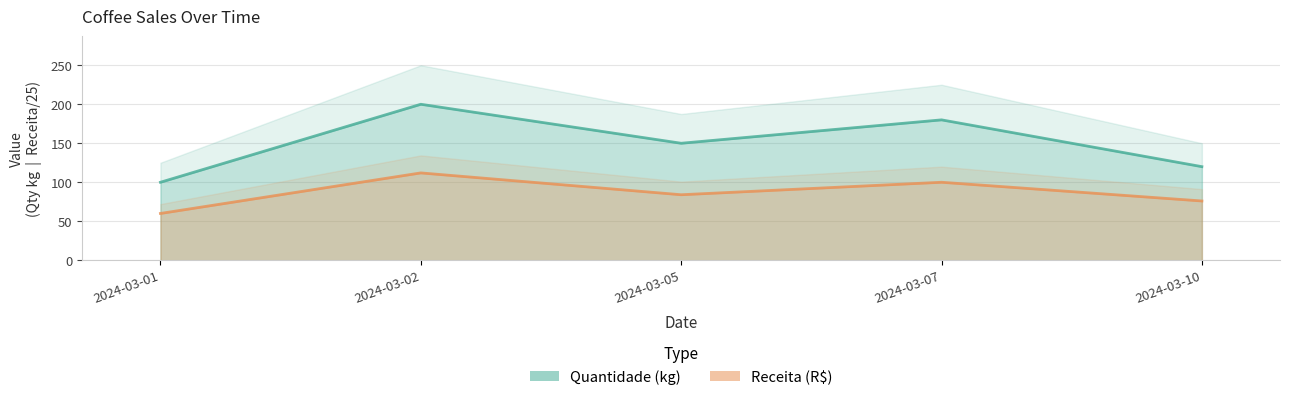

True or false: Quantidade (kg) and Receita (R$) cross at least once.

False